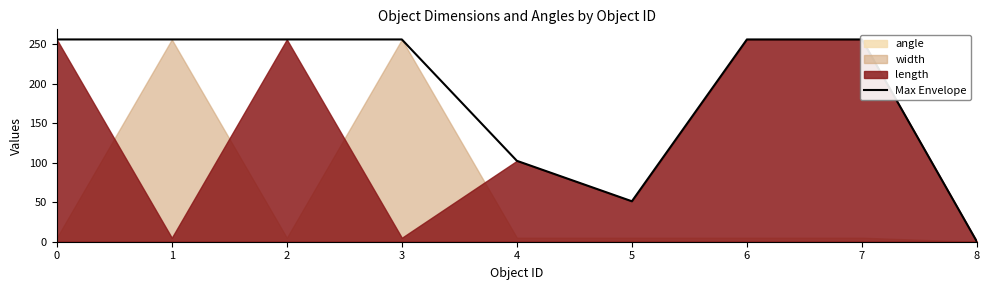

Reading left to right, extract all data points from this chart.

0=256.0	1=256.0	2=256.0	3=256.0	4=102.4	5=51.2	6=256.0	7=256.0	8=0.0